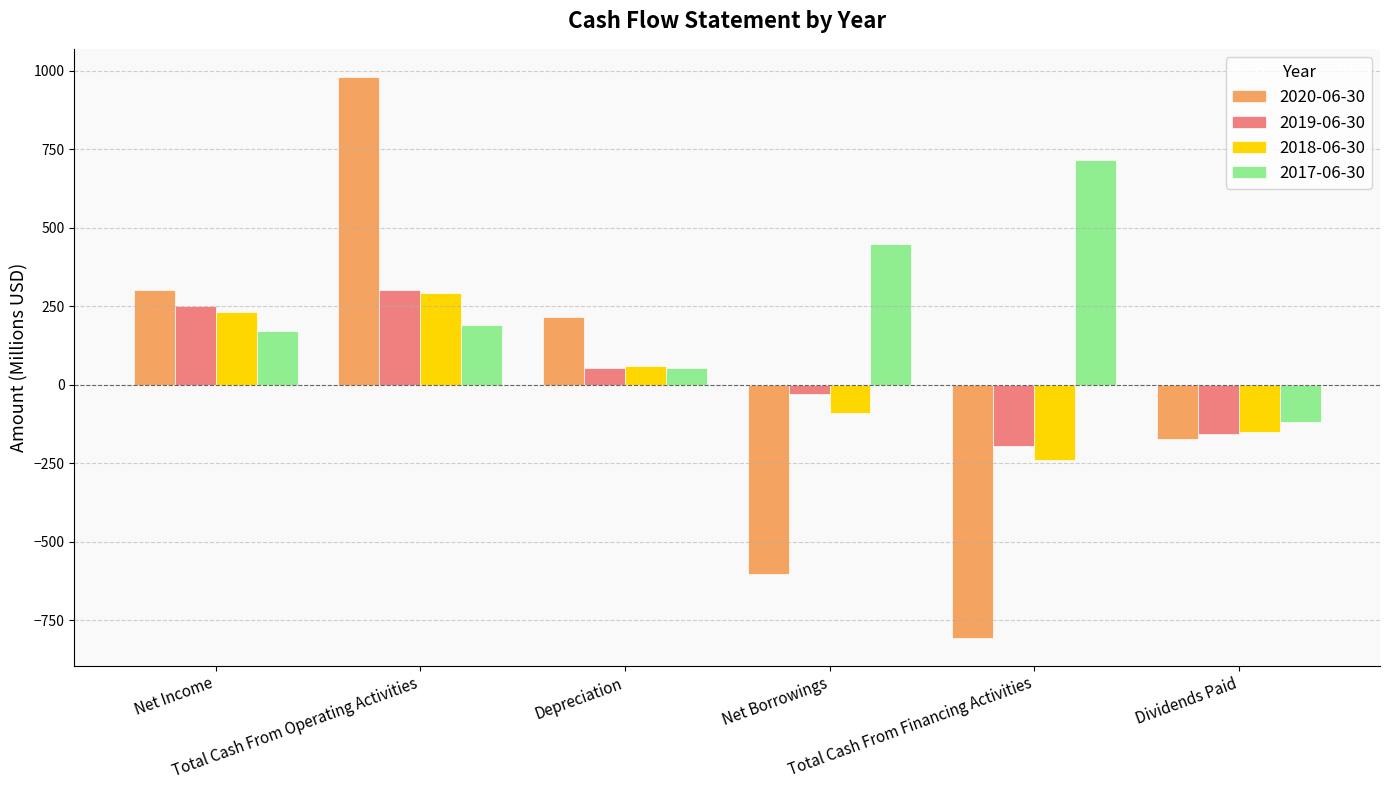

What is the difference between the highest and lowest values at Total Cash From Financing Activities?

1521.7